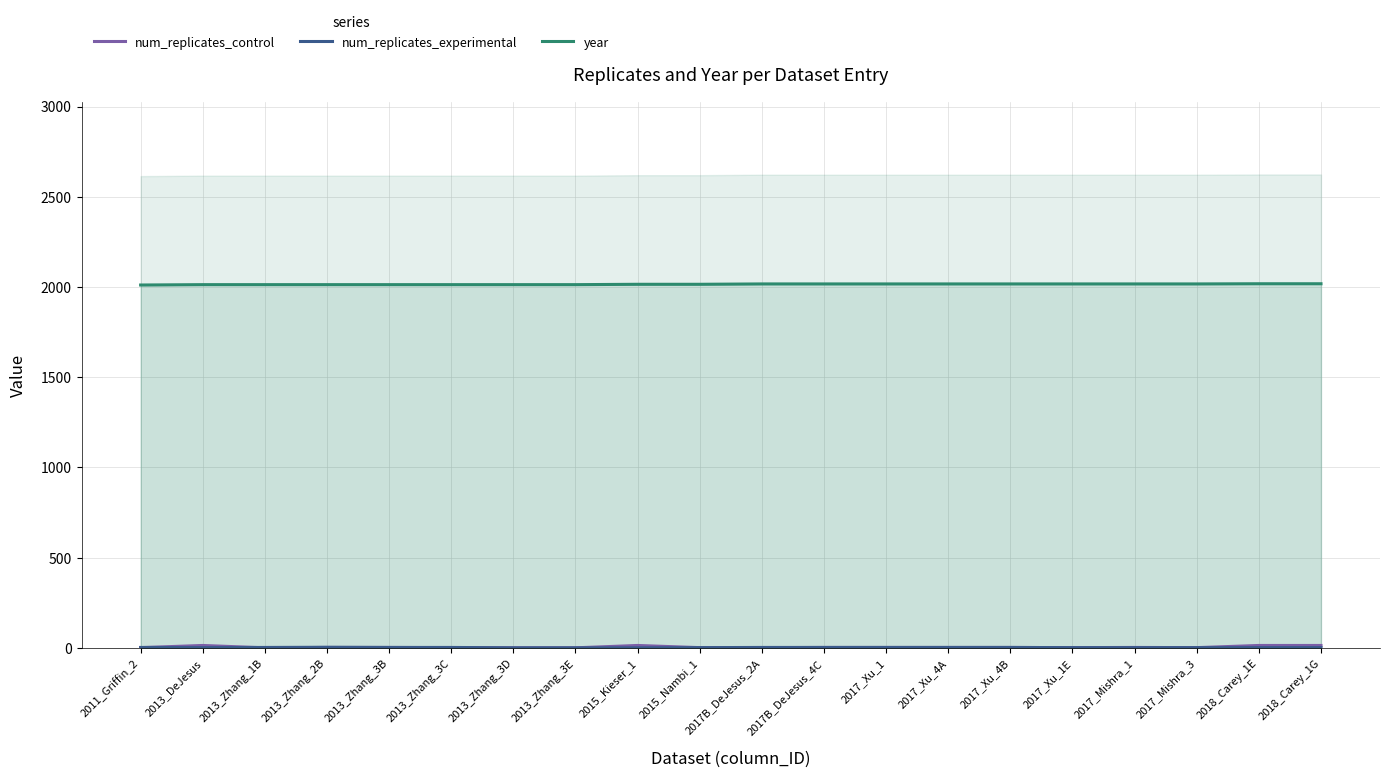

At which category does the chart reach its minimum across all series?

2013_Zhang_1B